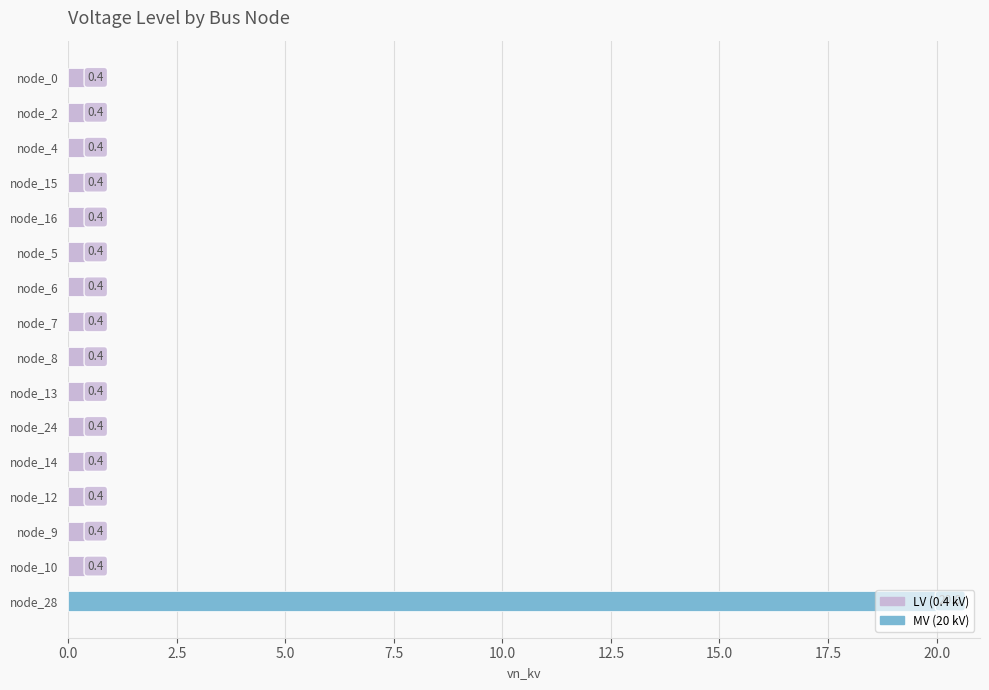

What is the average value?

1.6